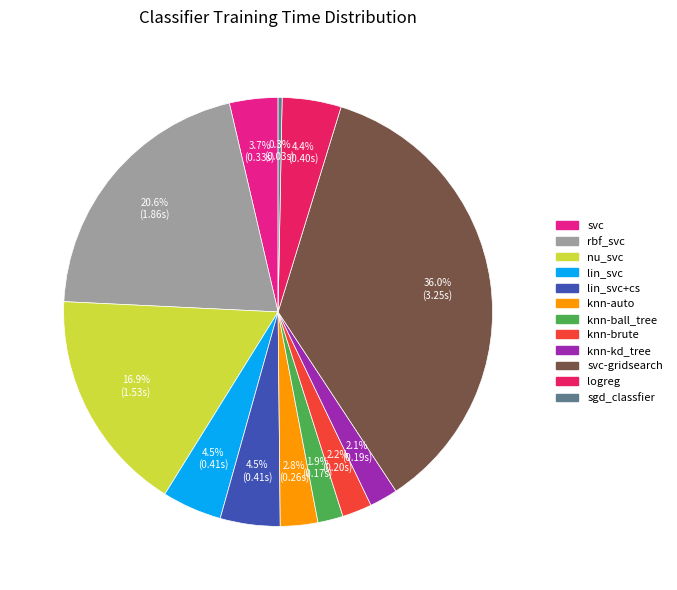

Is there any slice that represents more than half of the pie?

No